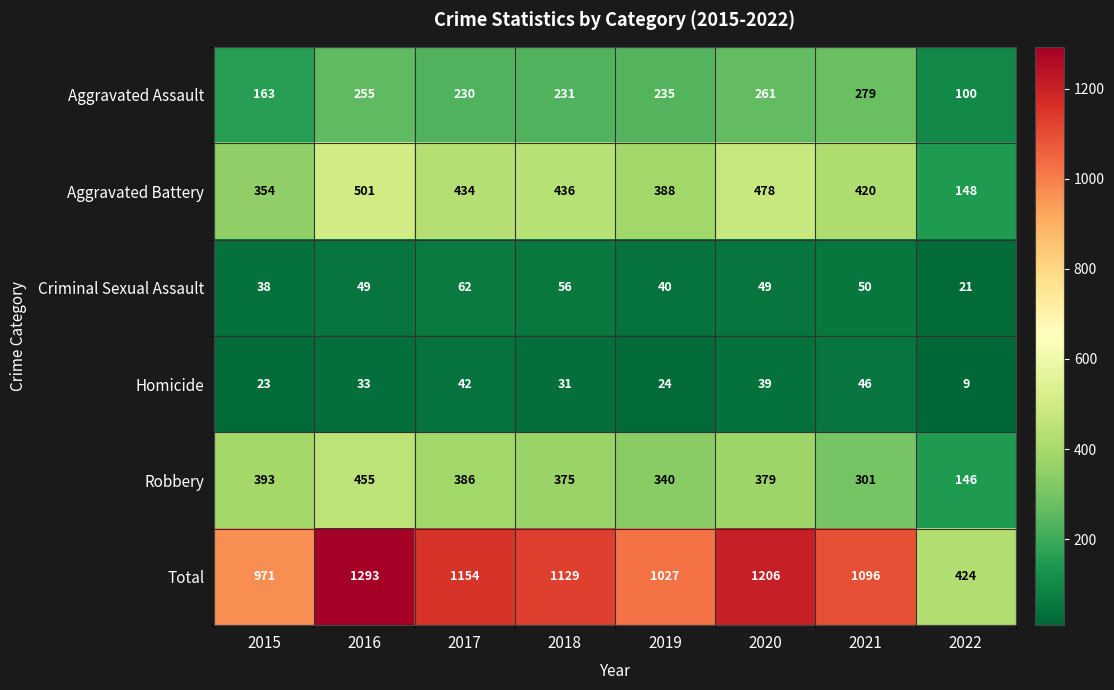

At which category does the chart reach its peak across all series?

2016